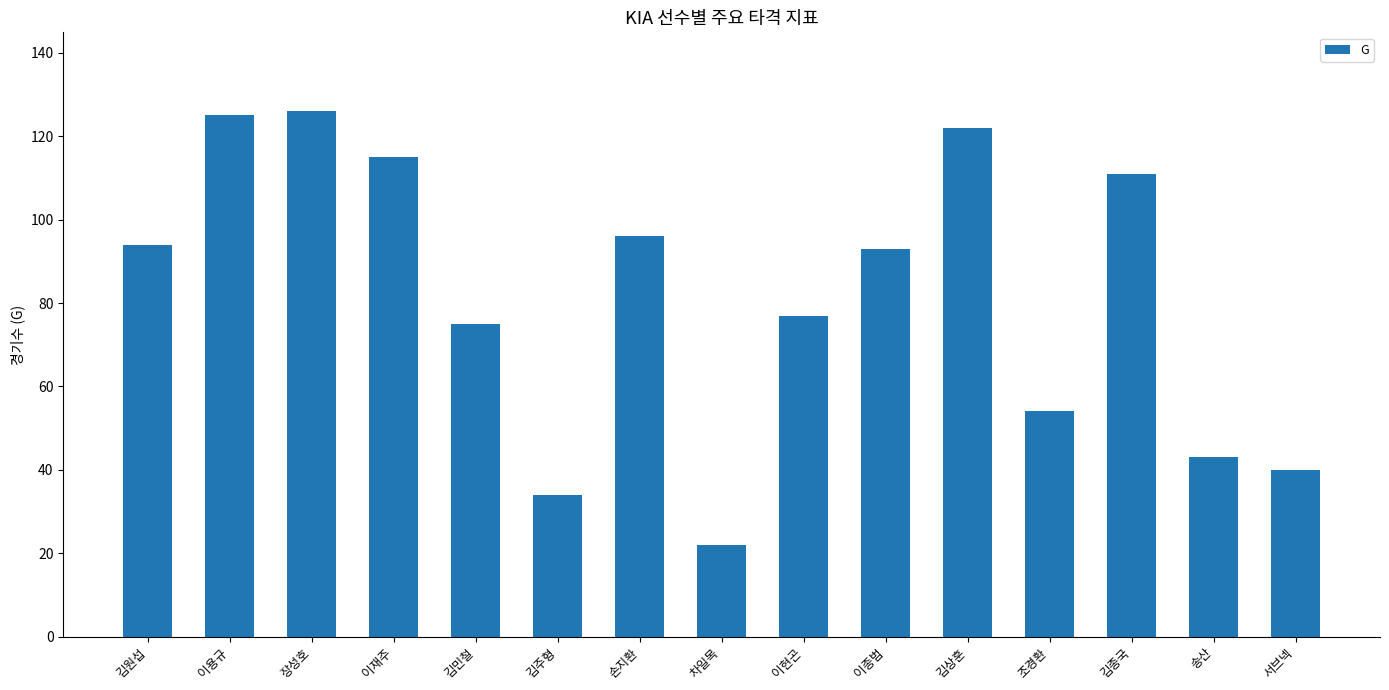

What is the smallest value displayed?

22